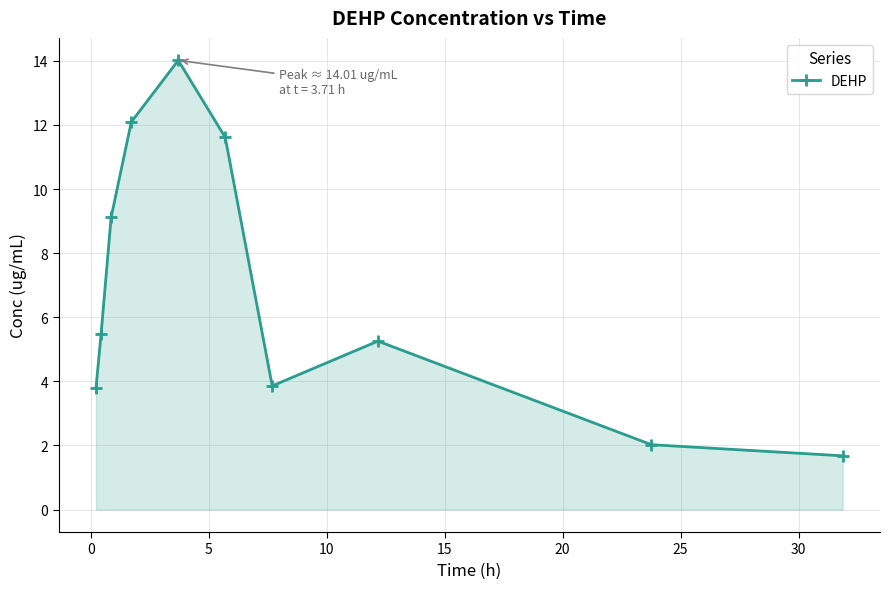

What is the value of the 10th point from the left?

1.7